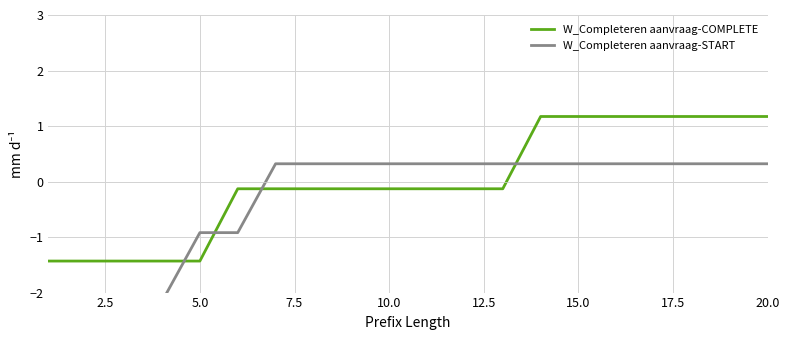

Is it true that W_Completeren aanvraag-COMPLETE equals -1.4 at 5.0?

True